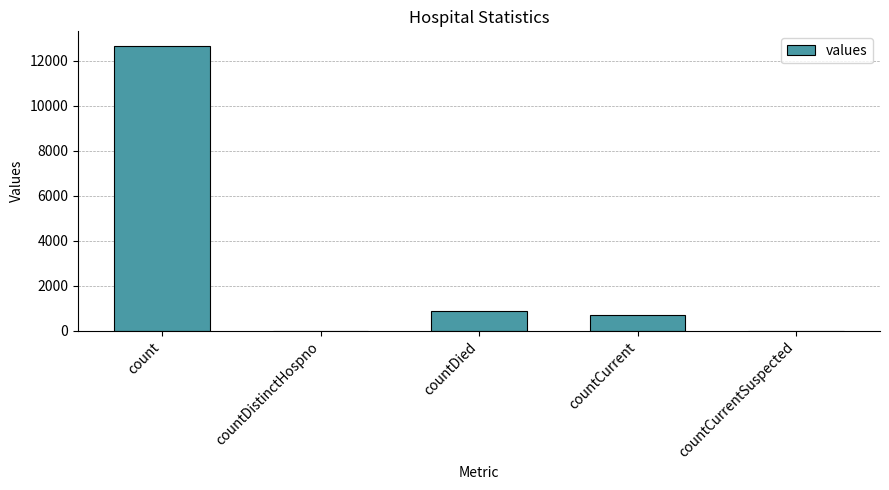

The chart shows a value of 20988 at count. True or false?

False